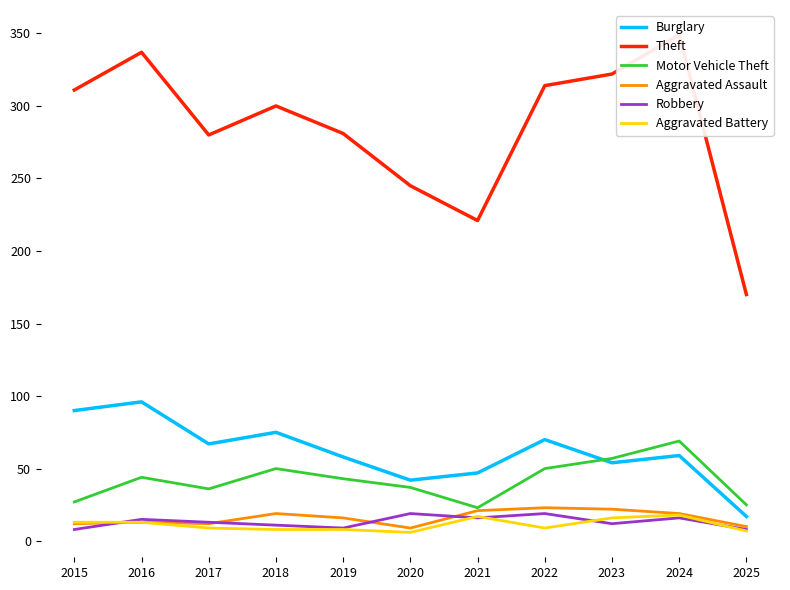

What is the value of the Robbery point at the 10th from the left?

16